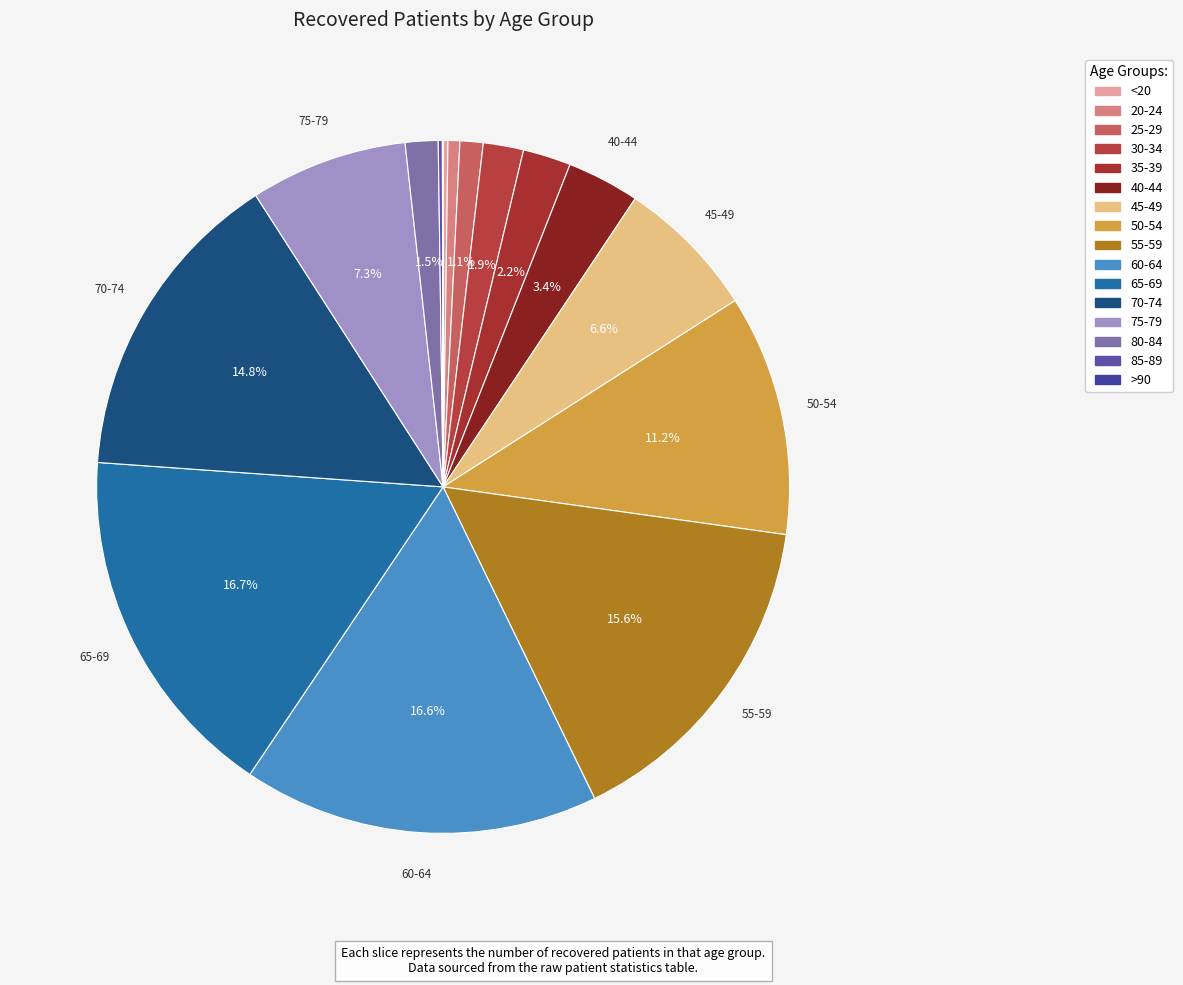

Between 20-24 and 65-69, which is larger?

65-69